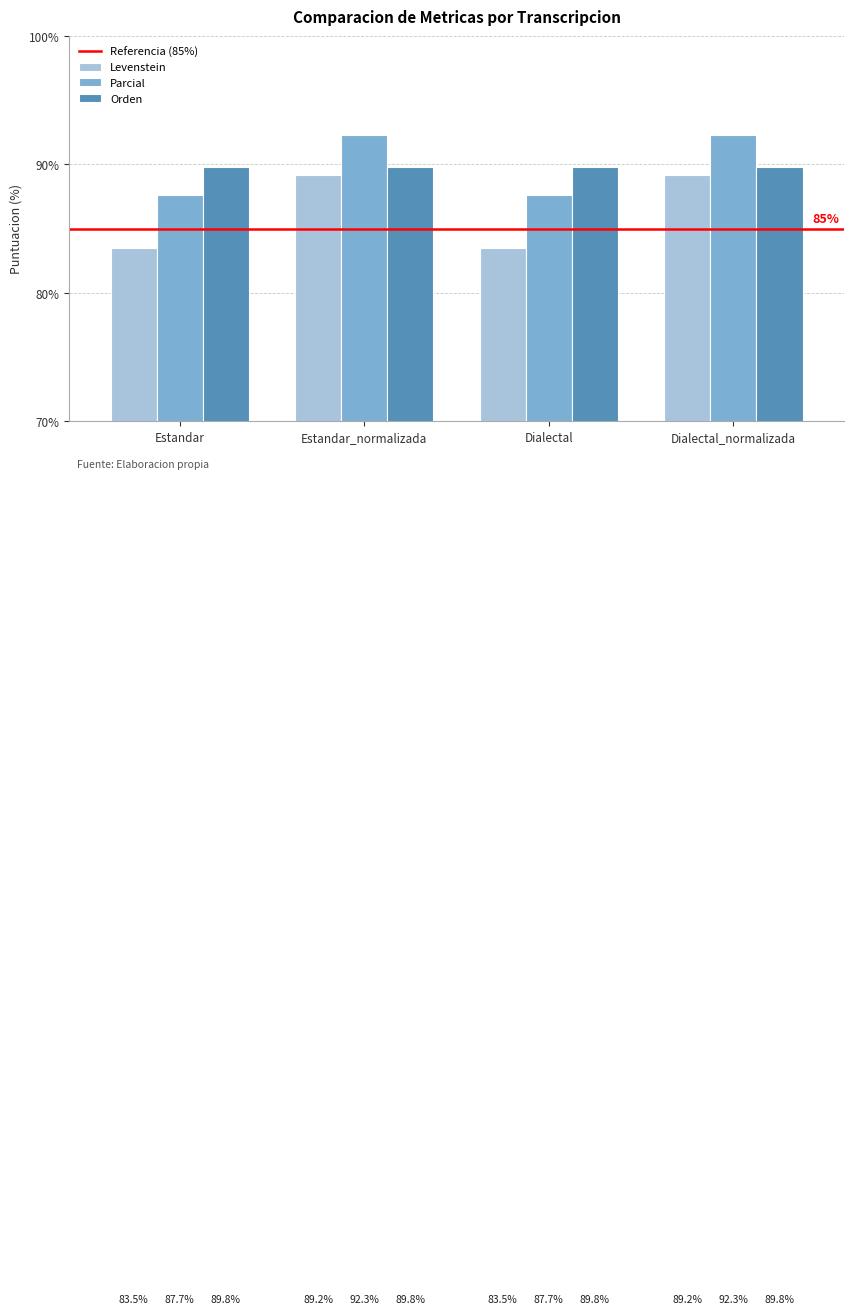

How many bars are there in total?

12